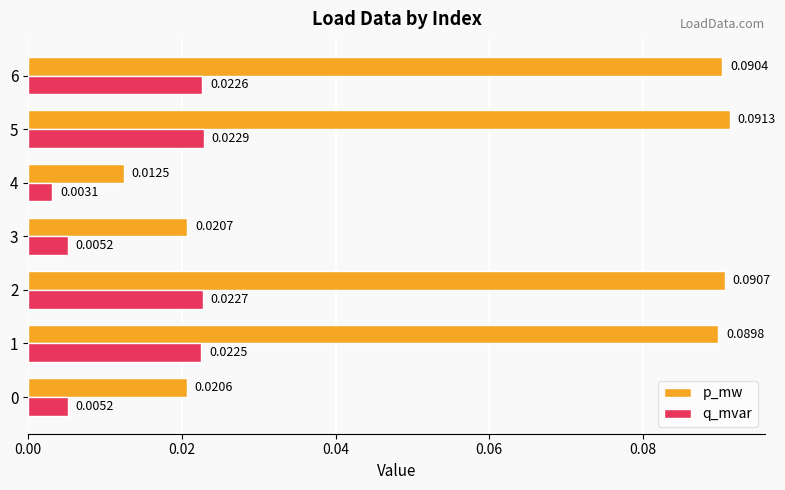

At which category is the sum across all series the highest?

5